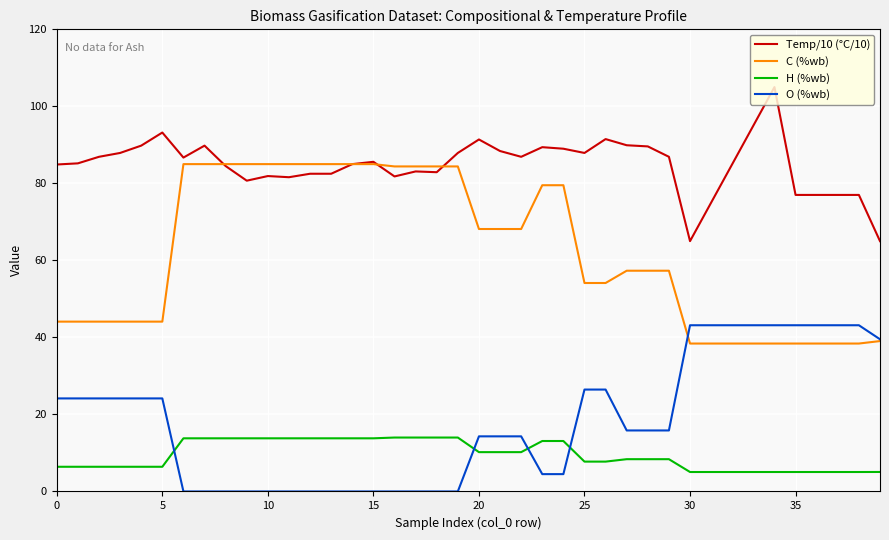

What is the average value of the Temp/10 (°C/10) series?

84.8